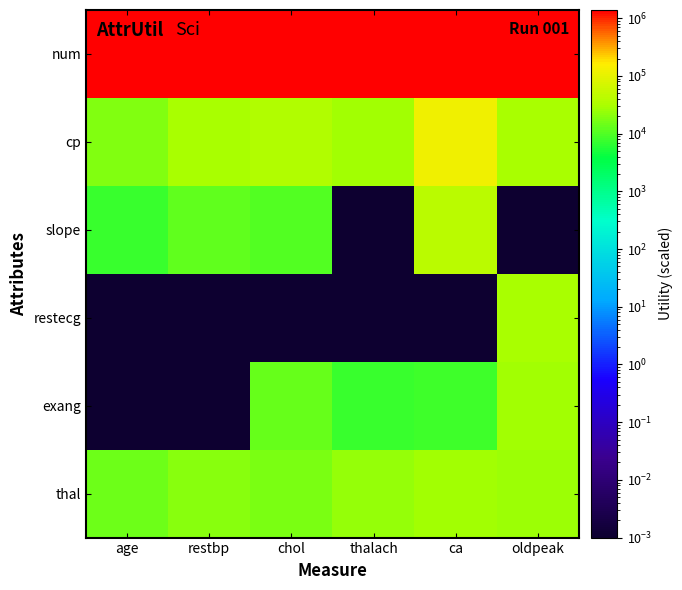

What is the maximum value shown in the chart?

1386281.6